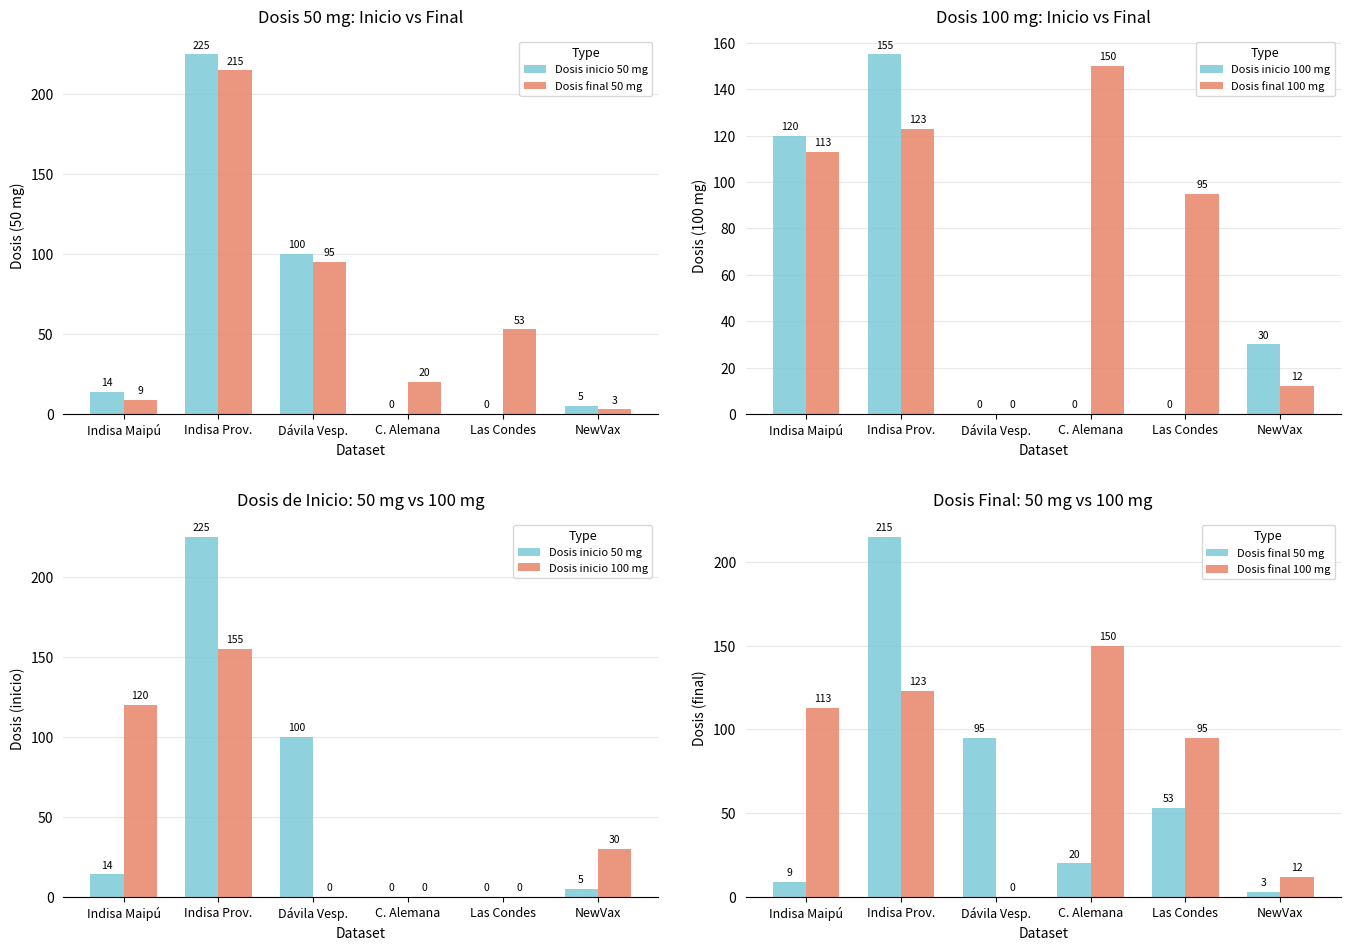

What is the maximum value for Dosis inicio 100 mg?

155